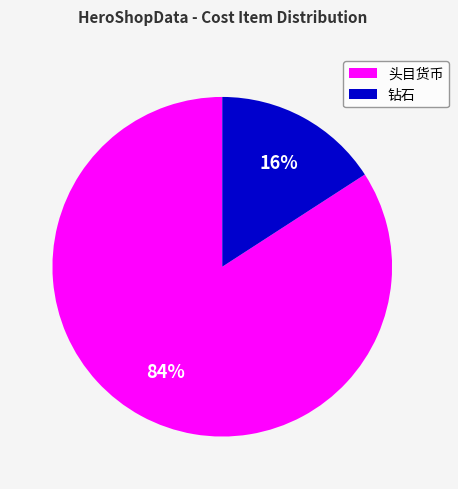

Is 钻石 the majority of the pie?

No